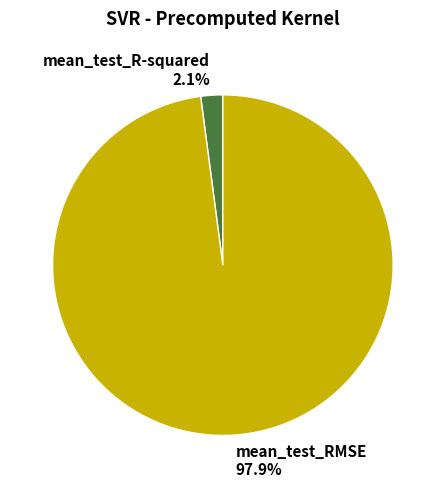

Which slice is the largest?

mean_test_RMSE